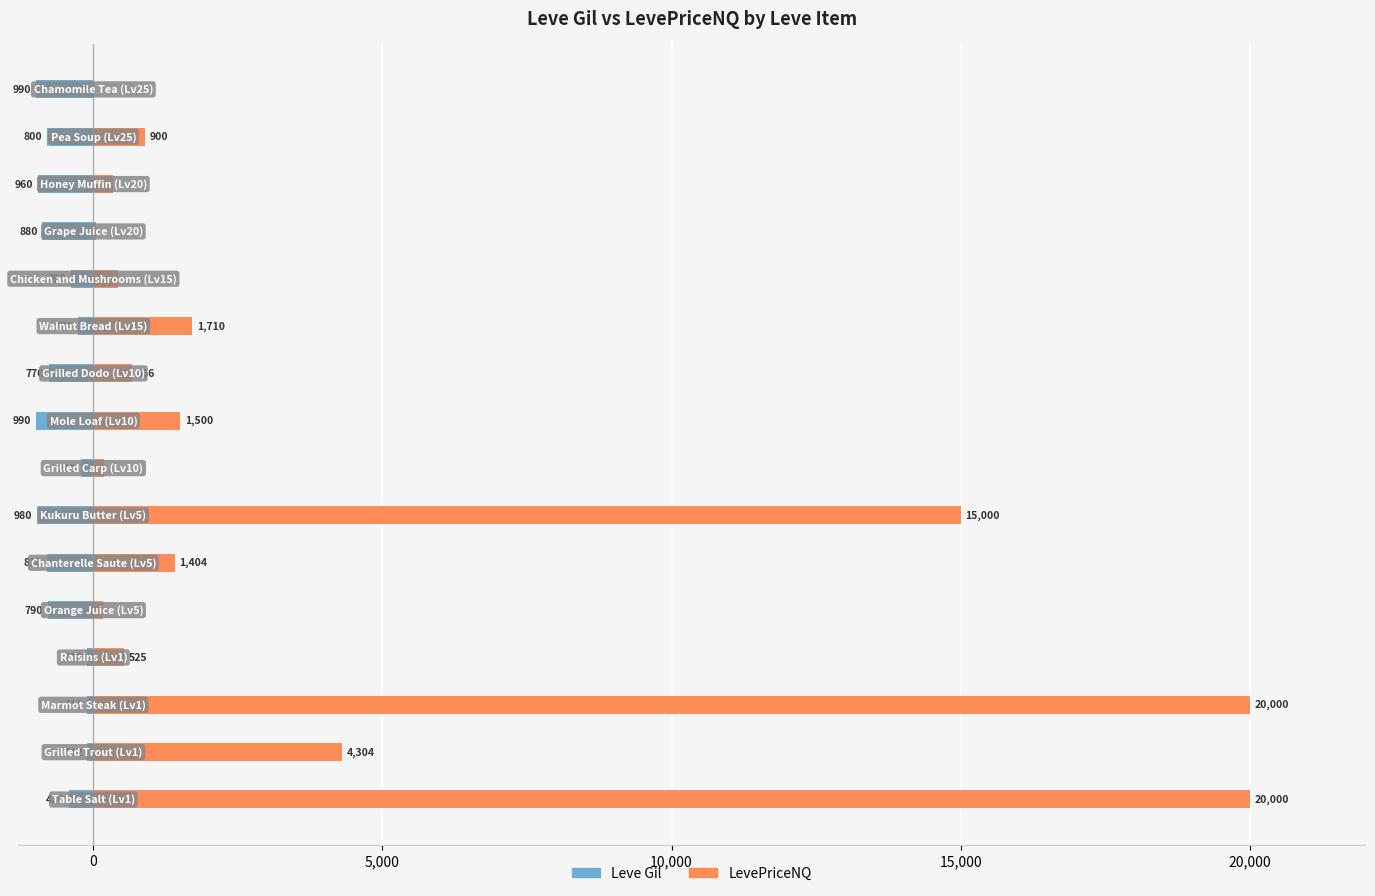

What is the smallest value displayed?

-990.0